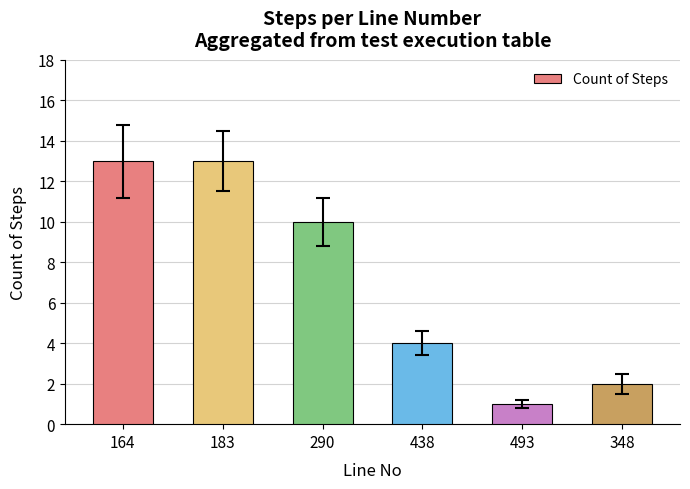

Reading left to right, what are all the values shown in this chart?

13	13	10	4	1	2